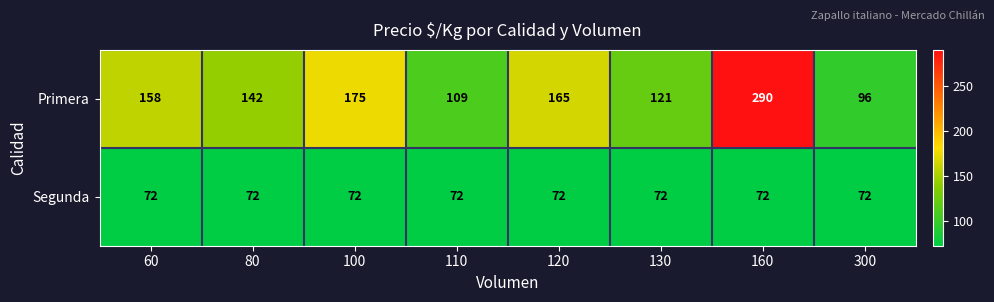

What is the difference between the second highest and second lowest values in the Primera series?

66